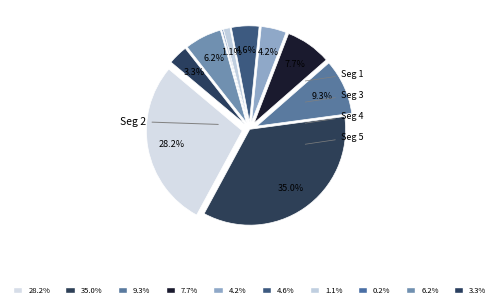

To the nearest percent, what is the combined percentage of signal segment 7 and signal segment 2?

36%